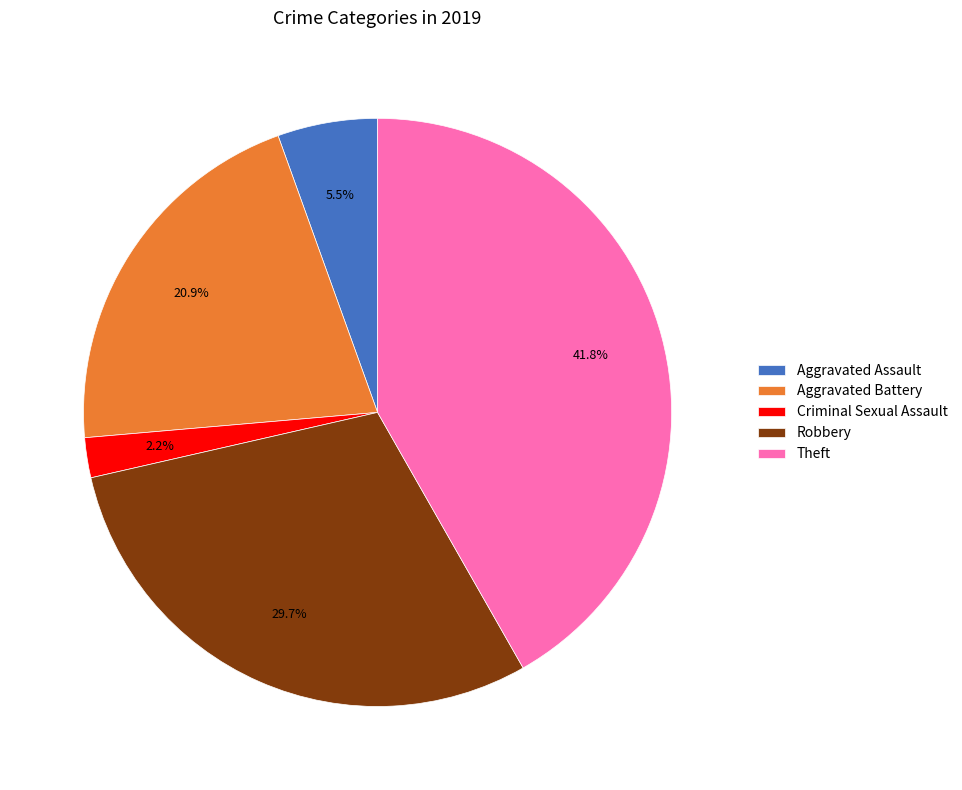

What is the ratio of the value at Criminal Sexual Assault to the value at Aggravated Assault?

0.4